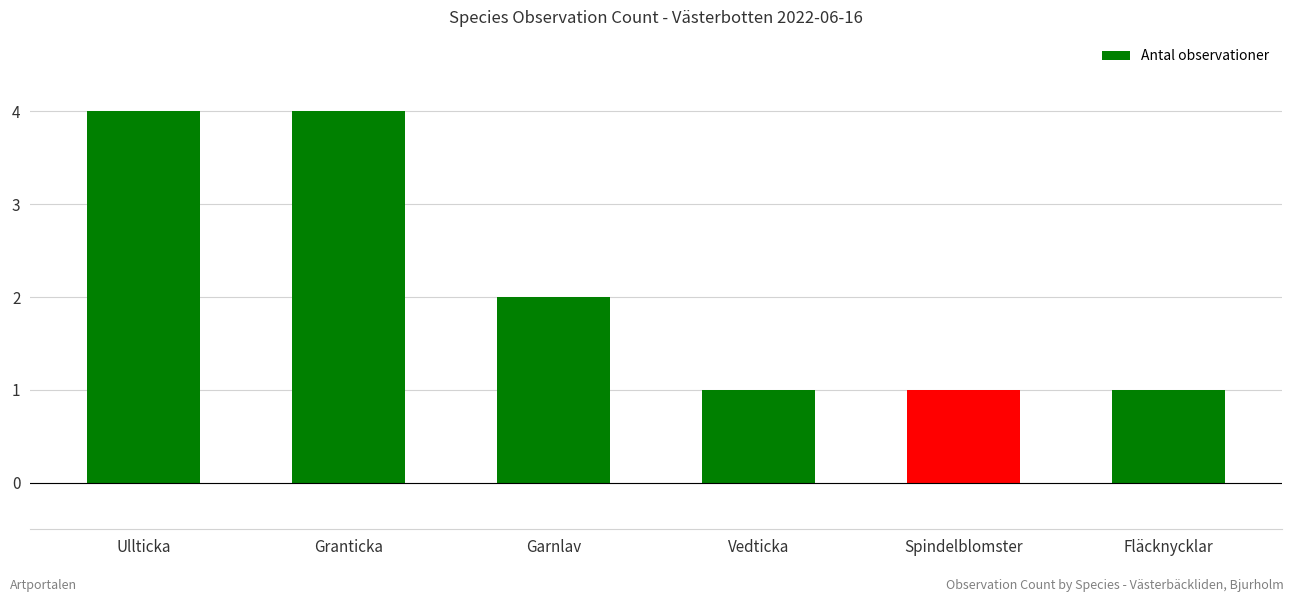

What is the ratio of the value at Garnlav to the value at Ullticka?

0.5